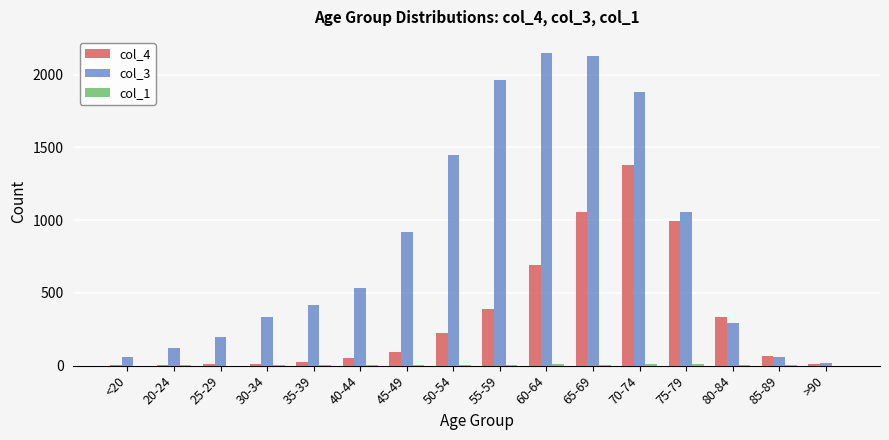

The col_4 series shows 64 at 85-89. True or false?

True